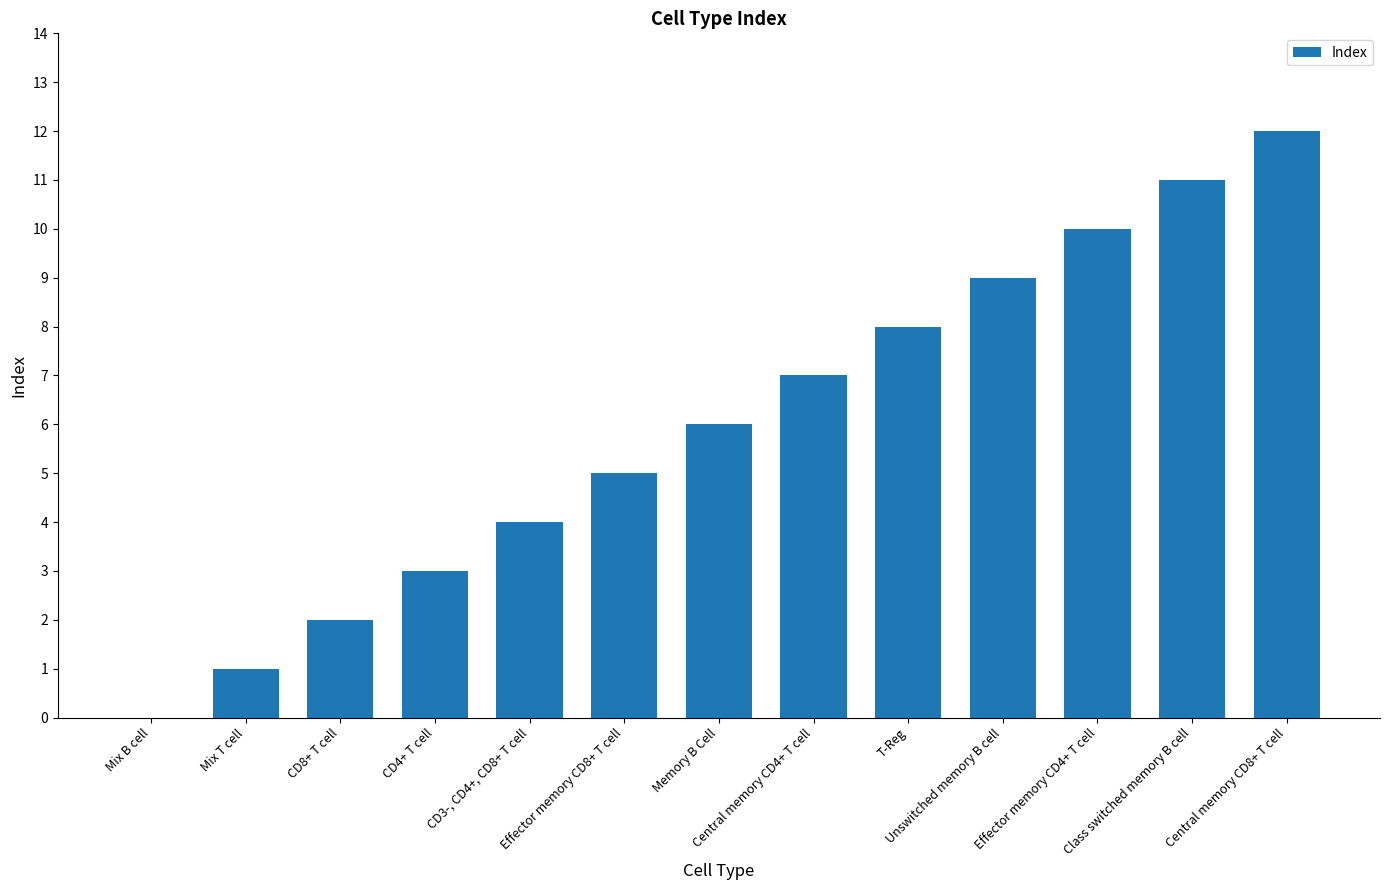

True or false: the data shows 5 at T-Reg.

False